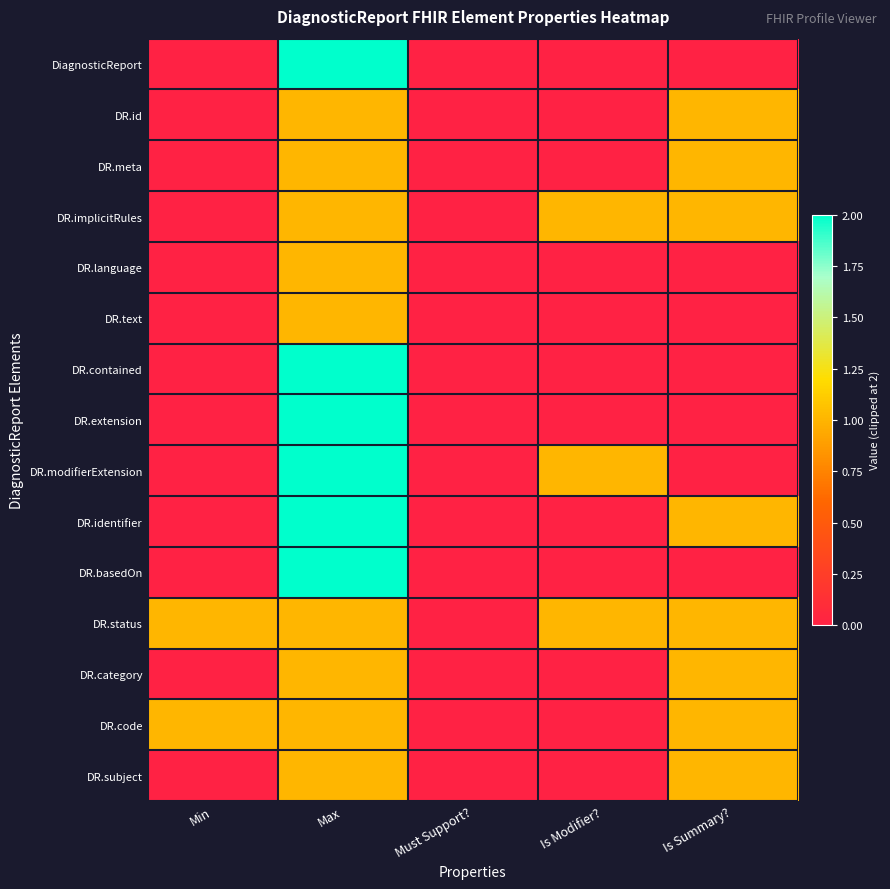

Reading right to left, what are all the values shown in this chart?

DiagnosticReport: Is Summary?=0	Is Modifier?=0	Must Support?=0	Max=2	Min=0
DR.id: Is Summary?=1	Is Modifier?=0	Must Support?=0	Max=1	Min=0
DR.meta: Is Summary?=1	Is Modifier?=0	Must Support?=0	Max=1	Min=0
DR.implicitRules: Is Summary?=1	Is Modifier?=1	Must Support?=0	Max=1	Min=0
DR.language: Is Summary?=0	Is Modifier?=0	Must Support?=0	Max=1	Min=0
DR.text: Is Summary?=0	Is Modifier?=0	Must Support?=0	Max=1	Min=0
DR.contained: Is Summary?=0	Is Modifier?=0	Must Support?=0	Max=2	Min=0
DR.extension: Is Summary?=0	Is Modifier?=0	Must Support?=0	Max=2	Min=0
DR.modifierExtension: Is Summary?=0	Is Modifier?=1	Must Support?=0	Max=2	Min=0
DR.identifier: Is Summary?=1	Is Modifier?=0	Must Support?=0	Max=2	Min=0
DR.basedOn: Is Summary?=0	Is Modifier?=0	Must Support?=0	Max=2	Min=0
DR.status: Is Summary?=1	Is Modifier?=1	Must Support?=0	Max=1	Min=1
DR.category: Is Summary?=1	Is Modifier?=0	Must Support?=0	Max=1	Min=0
DR.code: Is Summary?=1	Is Modifier?=0	Must Support?=0	Max=1	Min=1
DR.subject: Is Summary?=1	Is Modifier?=0	Must Support?=0	Max=1	Min=0